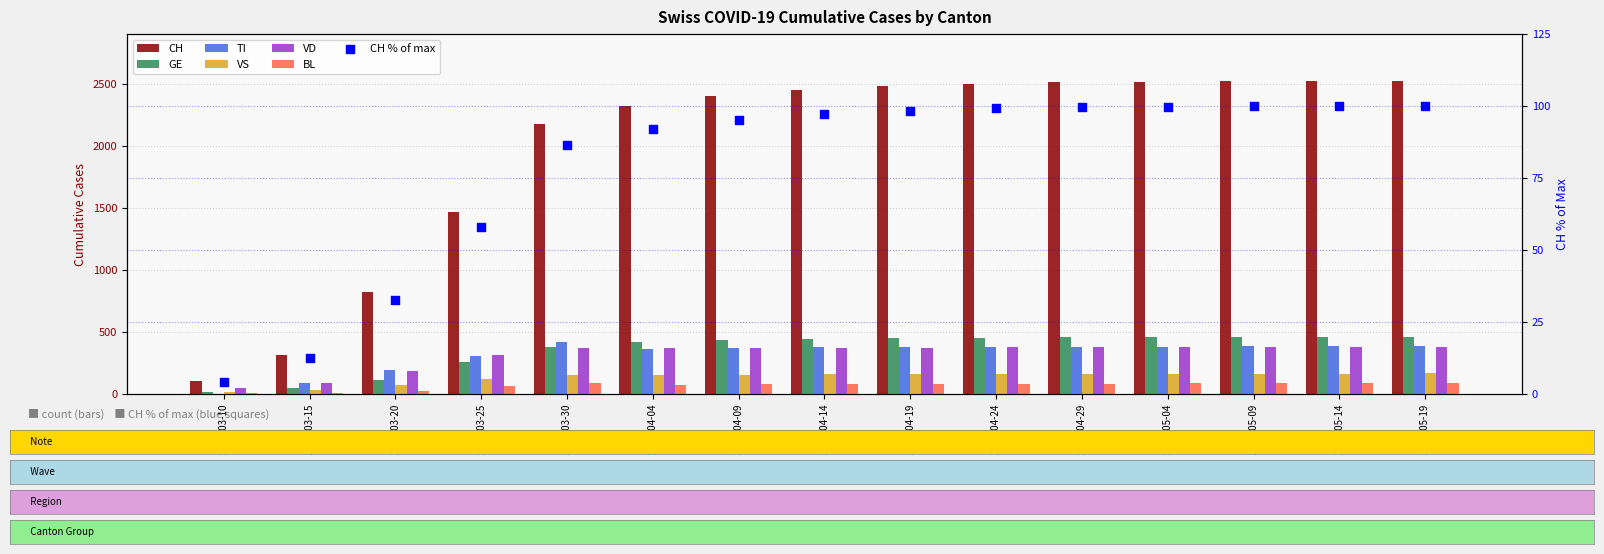

Which series contains the highest Y value?

GE